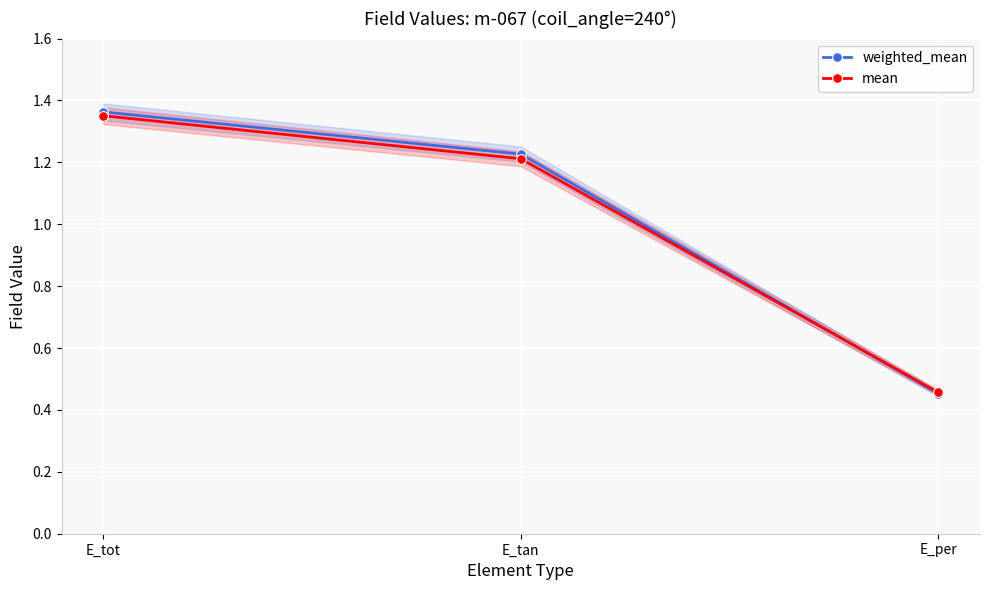

Between E_per and E_tan, which is larger?

E_tan